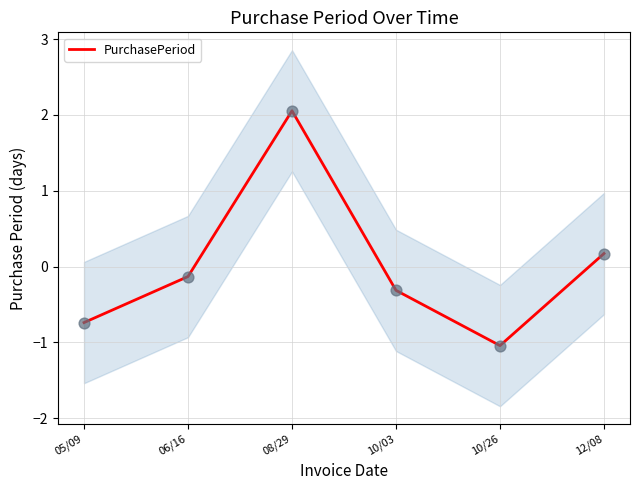

Between 10/03 and 12/08, which is larger?

12/08